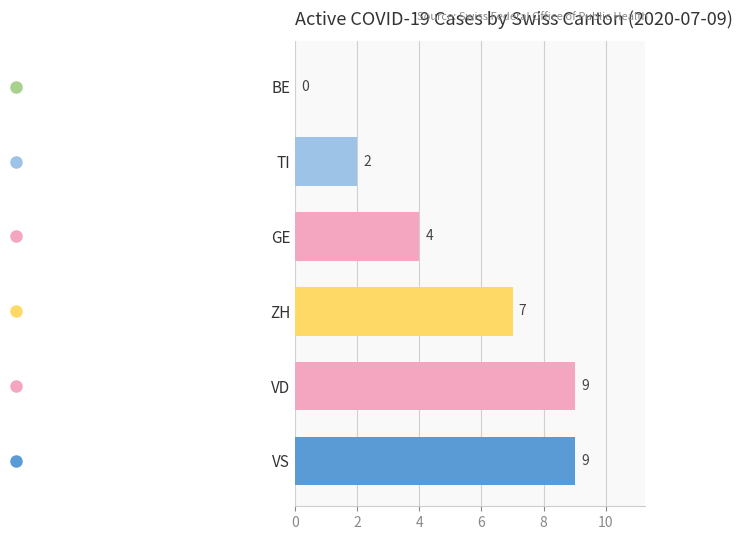

True or false: the data shows 2 at TI.

True